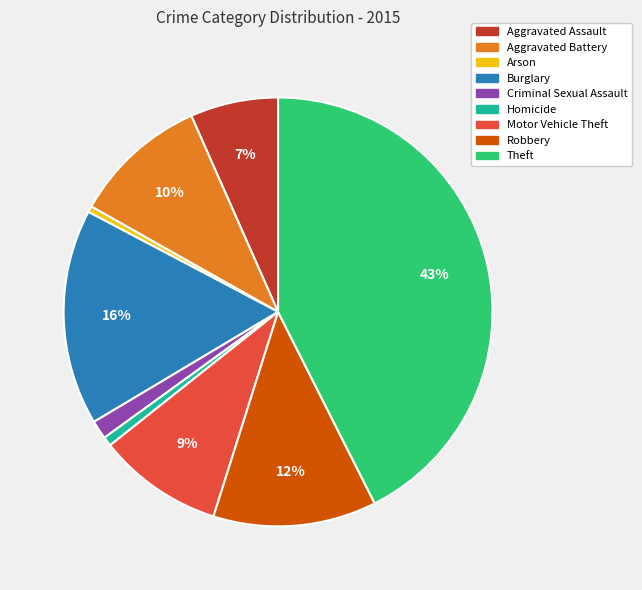

Do Arson and Motor Vehicle Theft together represent more than half of the pie?

No